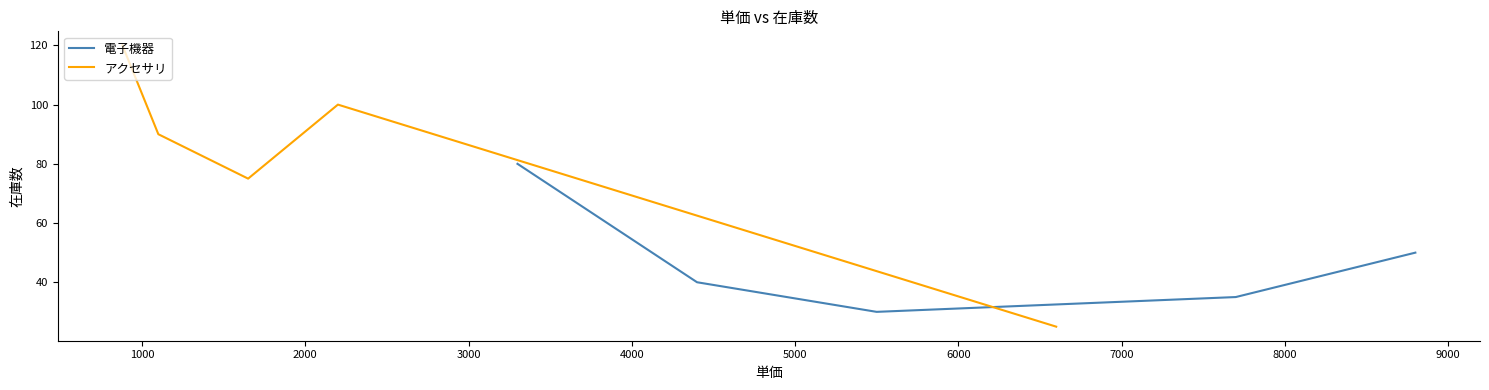

What is the highest value of the 電子機器 series?

80